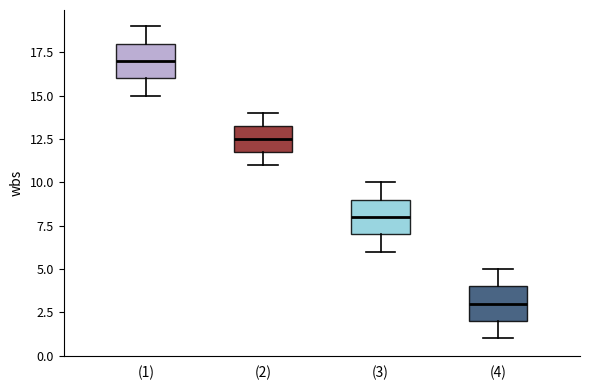

Where does the lower whisker of the box for (3) end on the y-axis? The values are not printed on the chart, so give them approximately, as read against the axis.

6.0